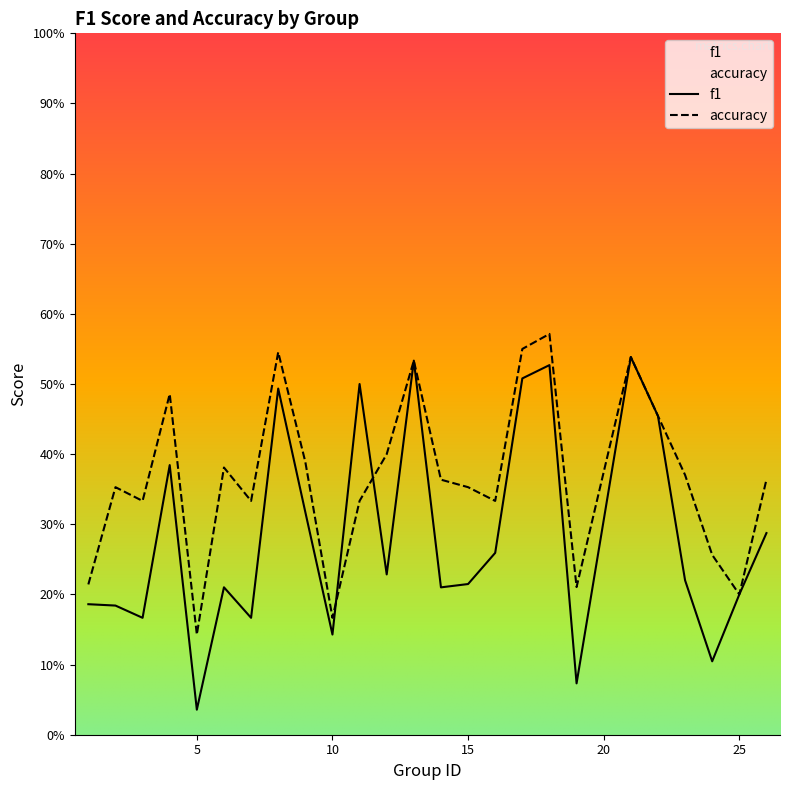

Rank the series at 25 from highest to lowest value.

f1, accuracy